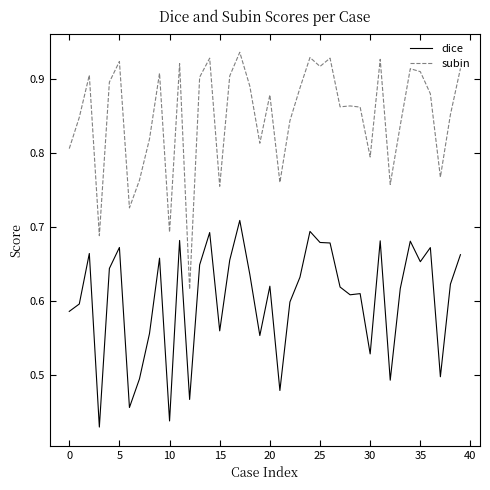

Which series has the largest range (max minus min)?

subin